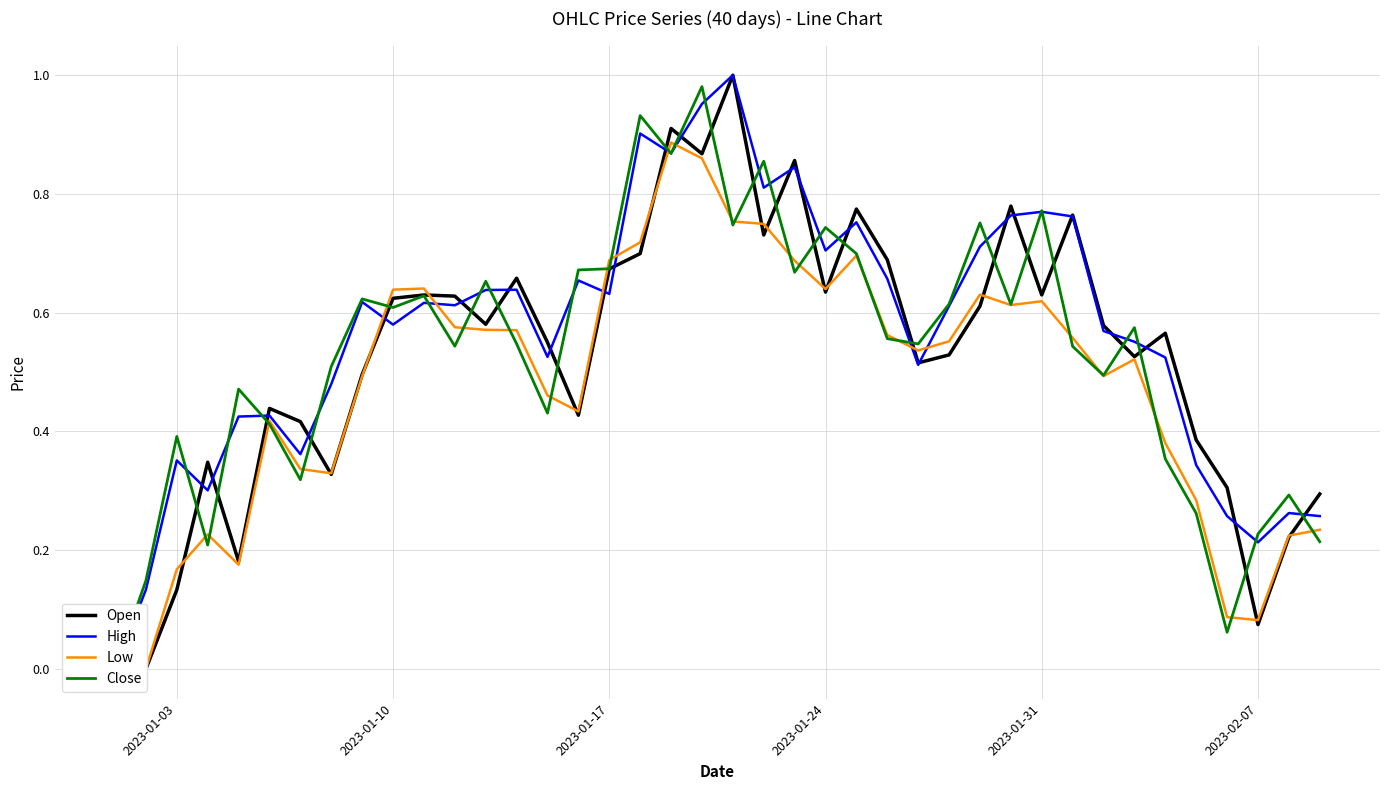

What is the value of the Low point at the 34th from the left?

0.5